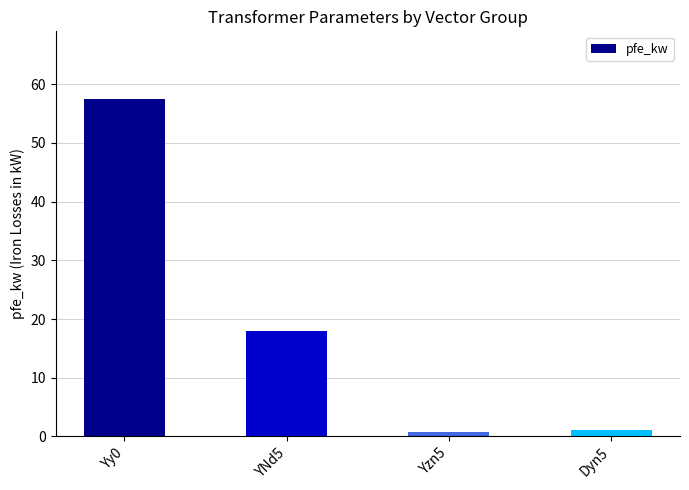

What position from the right is Yy0?

4